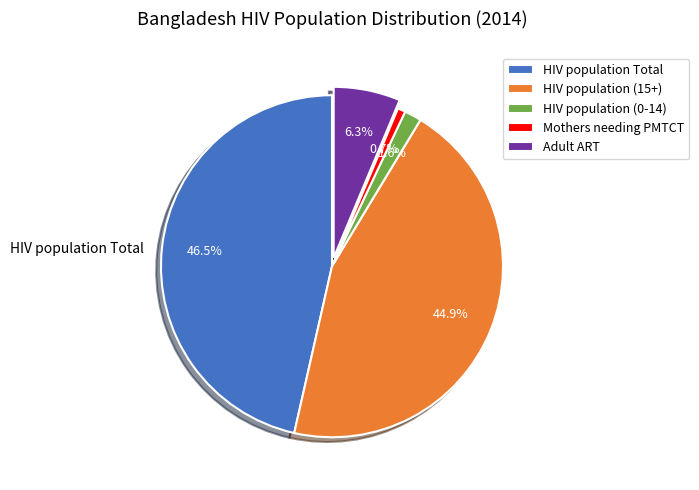

Approximately how many times larger is the value at HIV population (15+) compared to HIV population Total?

1.0